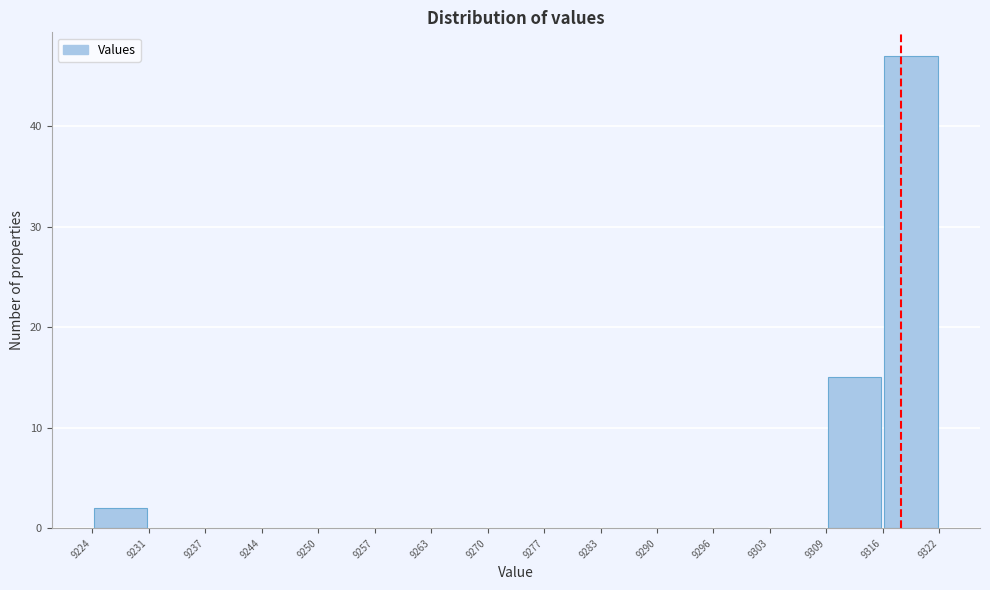

What is the height of the bar covering 9309 to 9316 on the x-axis? The values are not printed on the chart, so give them approximately, as read against the axis.

15